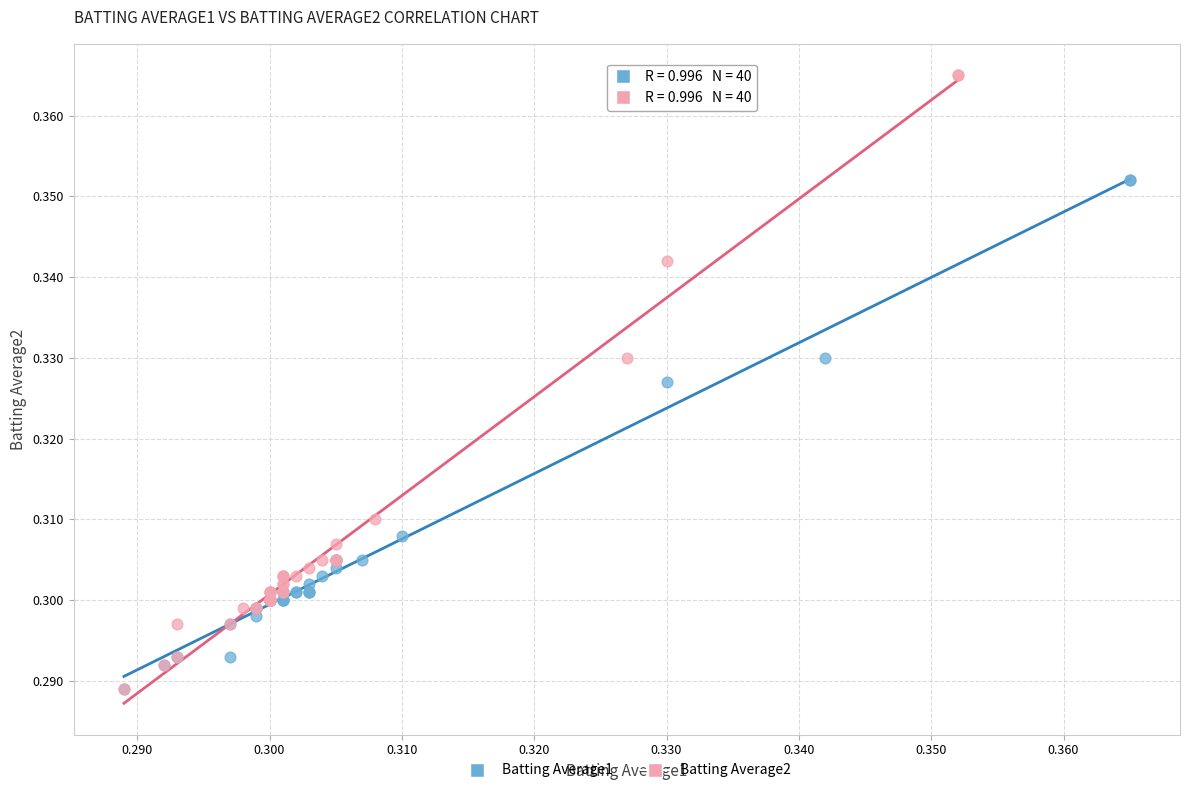

Which series contains the highest Y value?

Batting Average2